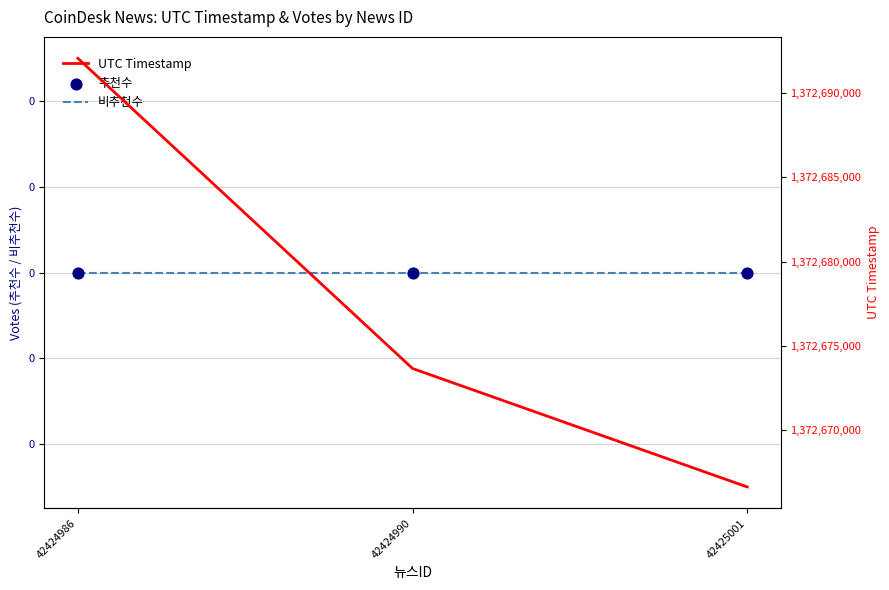

Which series contains the lowest Y value?

비추천수